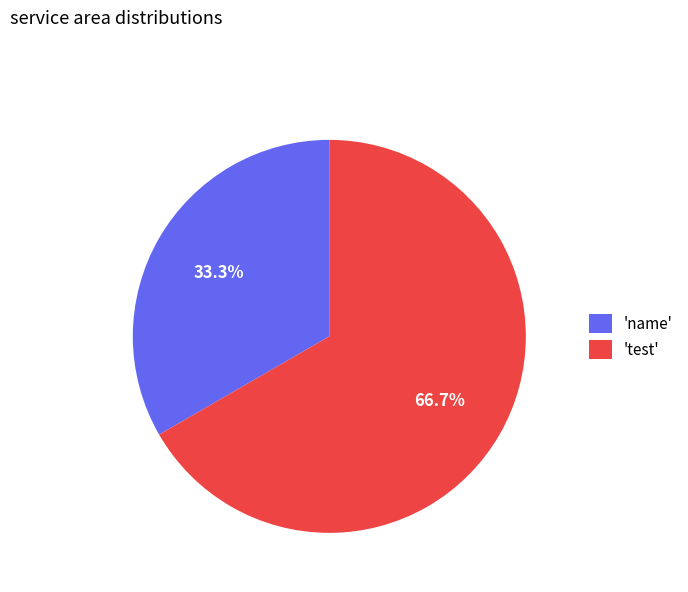

Rank the categories by value from lowest to highest.

'name', 'test'